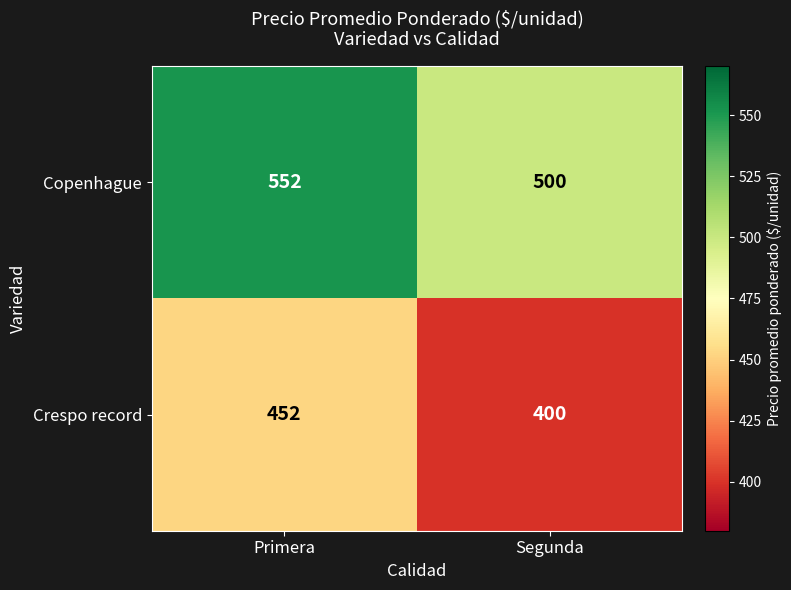

How many values in the Crespo record series are below 452?

1